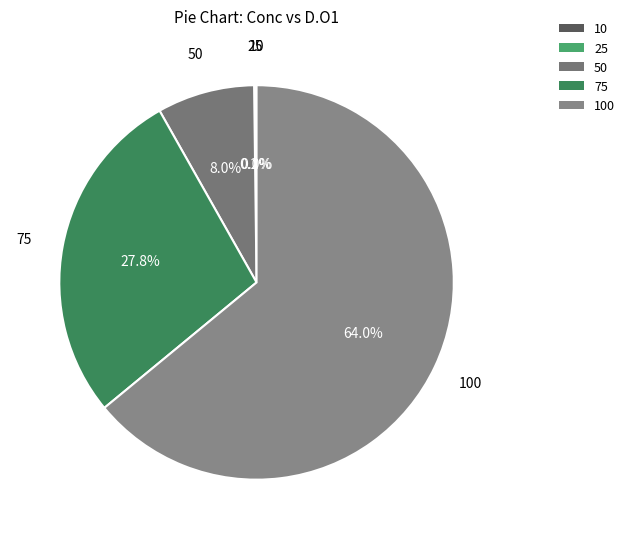

What is the majority slice?

100